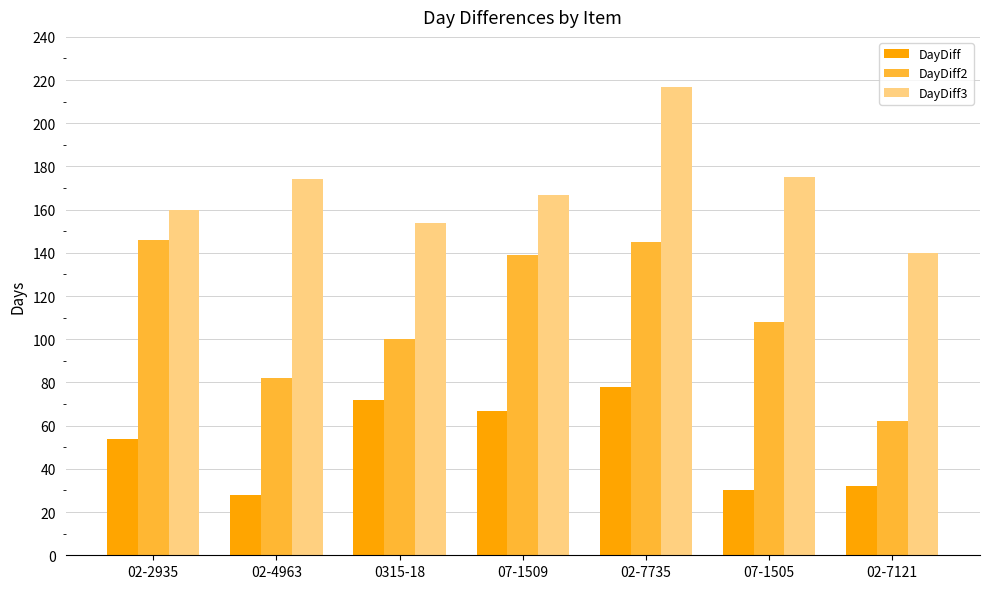

What is the difference between the highest and lowest values at 02-2935?

106